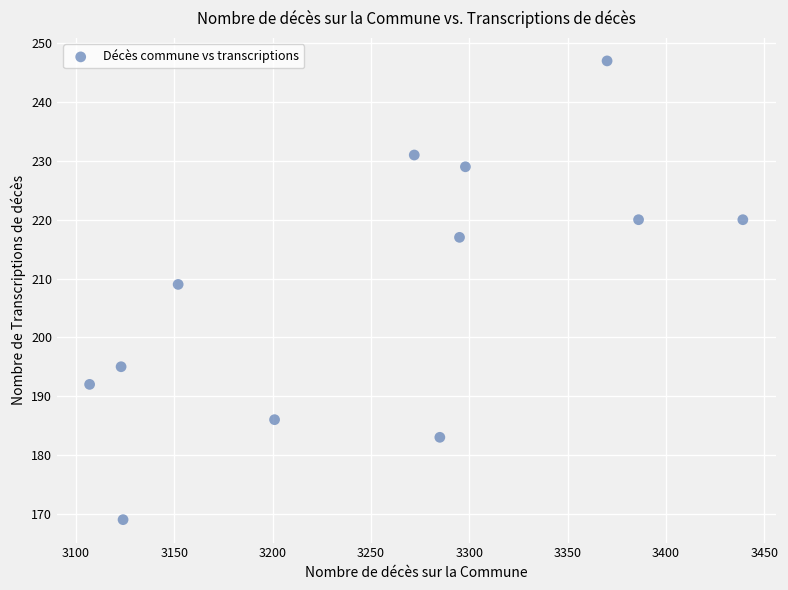

What Y value in the scatter plot is closest to 208?

209